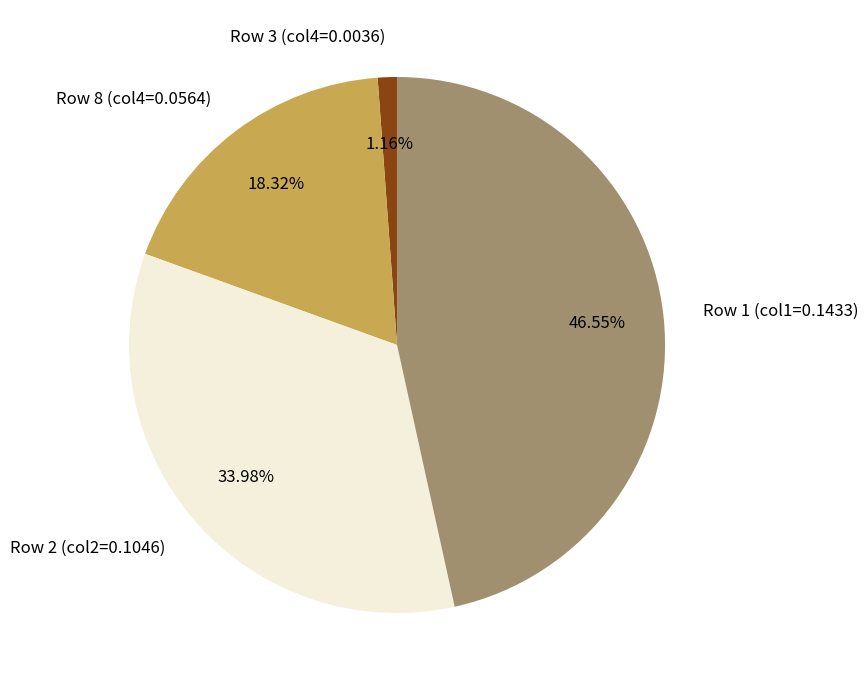

How many slices are in this pie chart?

4